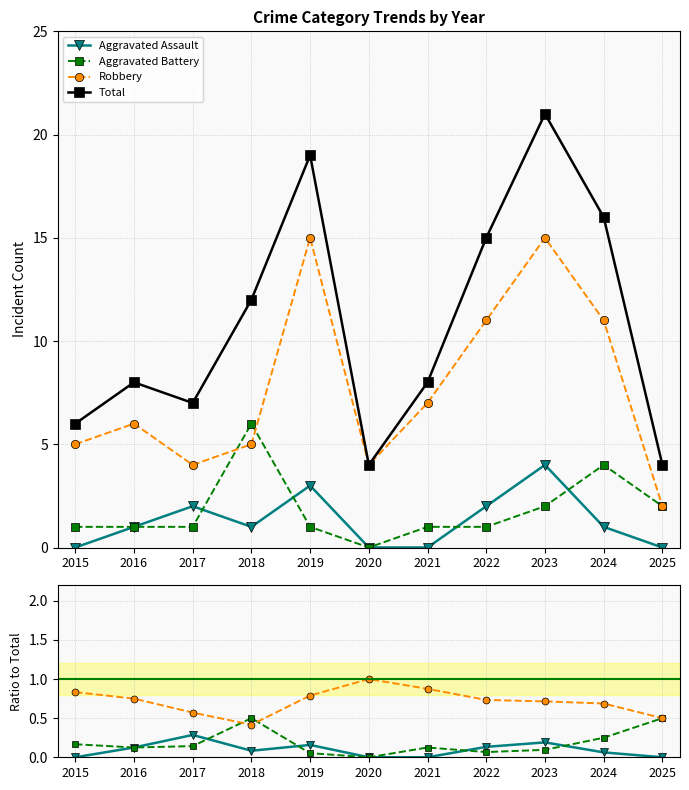

What is the value of the Robbery point at the 7th from the left?

0.9